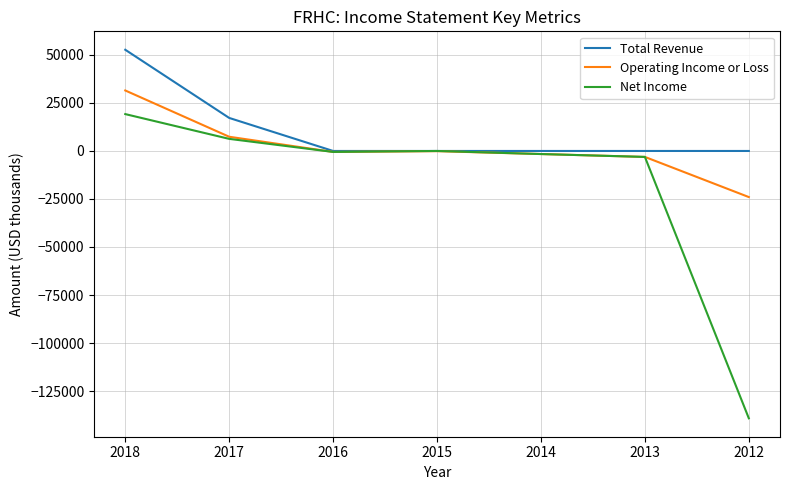

Which label corresponds to the largest value in the chart?

2018